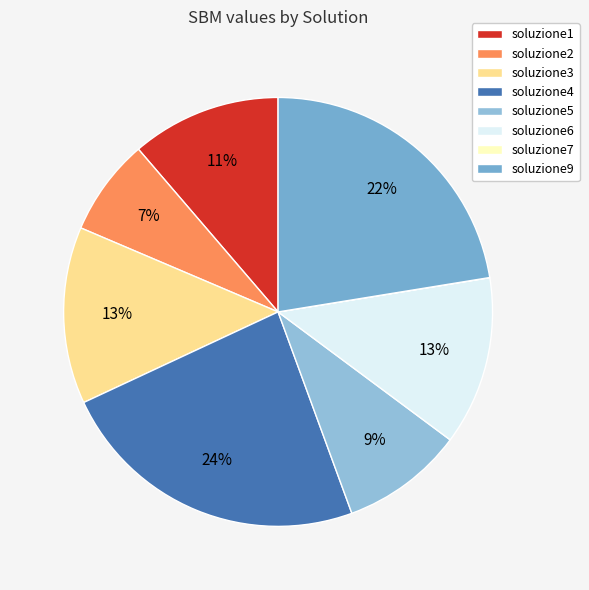

To the nearest percent, what is the difference between the largest and smallest slice percentages?

24%